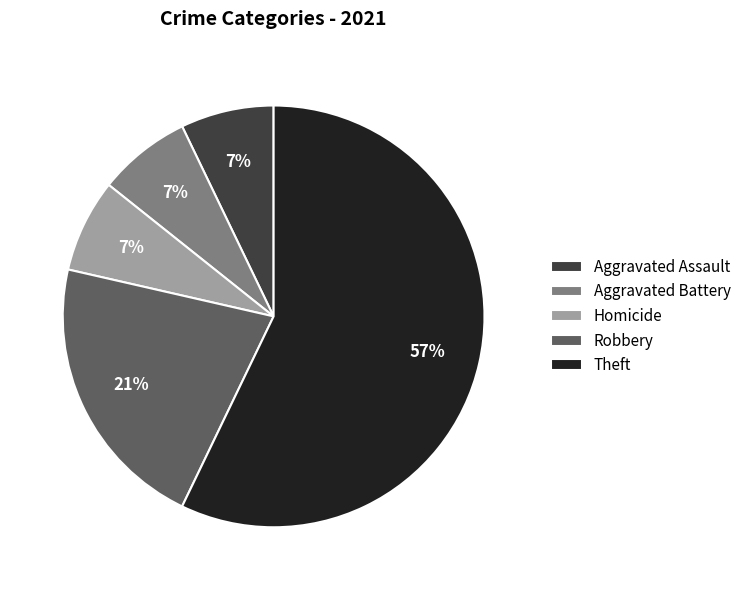

How many slices are in this pie chart?

5